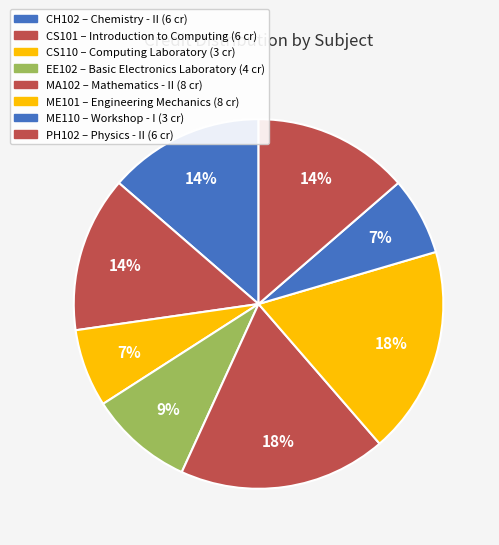

How many slices are in this pie chart?

8